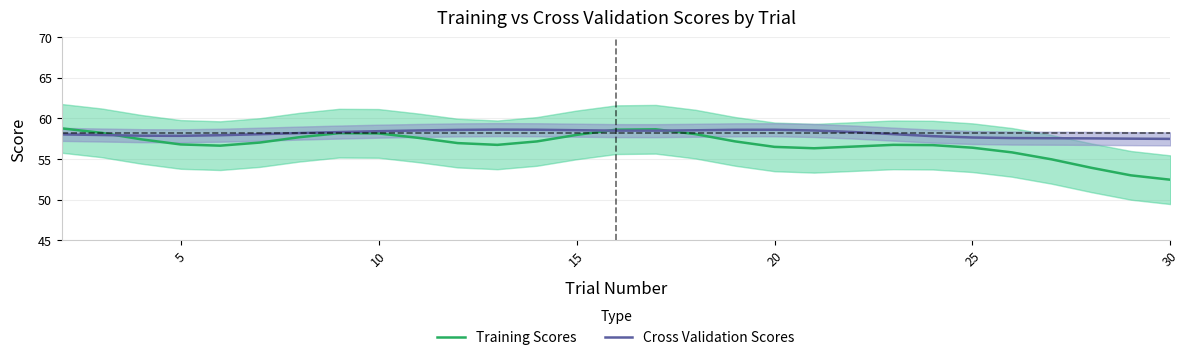

True or false: Cross Validation Scores has a value of 57.9 at 5.

True